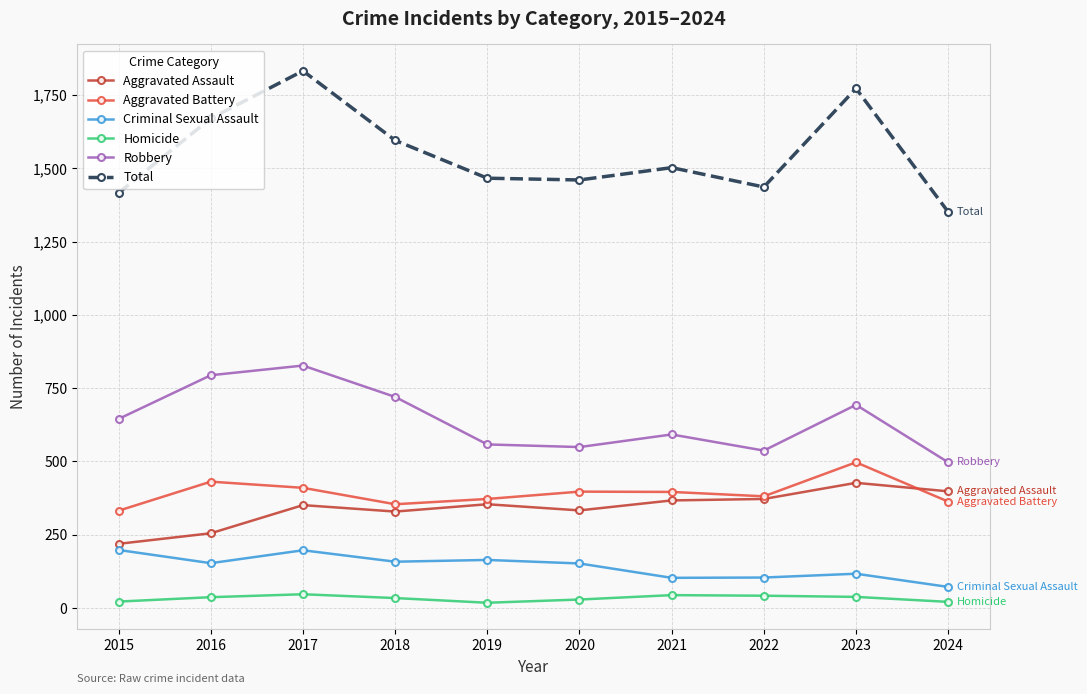

True or false: Total has a value of 1466 at 2019.

True